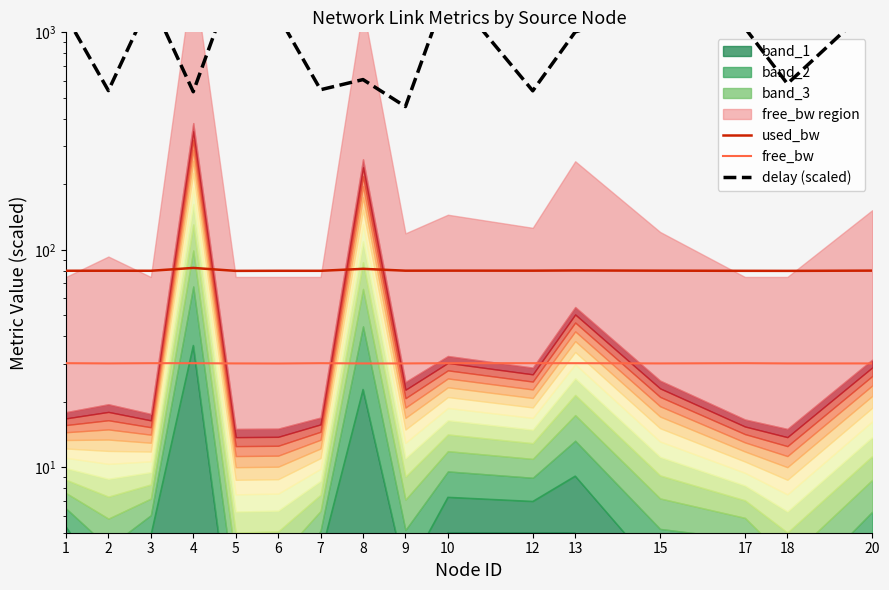

Does the chart have visible grid lines?

No